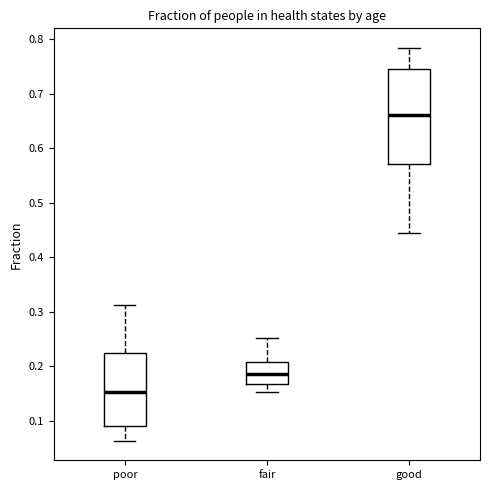

Reading left to right, transcribe this box plot: for each box, give where its median line is, the range the box spans, and where its two whiskers end, as read against the y-axis. The values are not printed on the chart, so give them approximately, as read against the axis.

poor: median 0.15, box 0.09 to 0.22, whiskers 0.06 to 0.31
fair: median 0.19, box 0.17 to 0.21, whiskers 0.15 to 0.25
good: median 0.66, box 0.57 to 0.74, whiskers 0.44 to 0.78